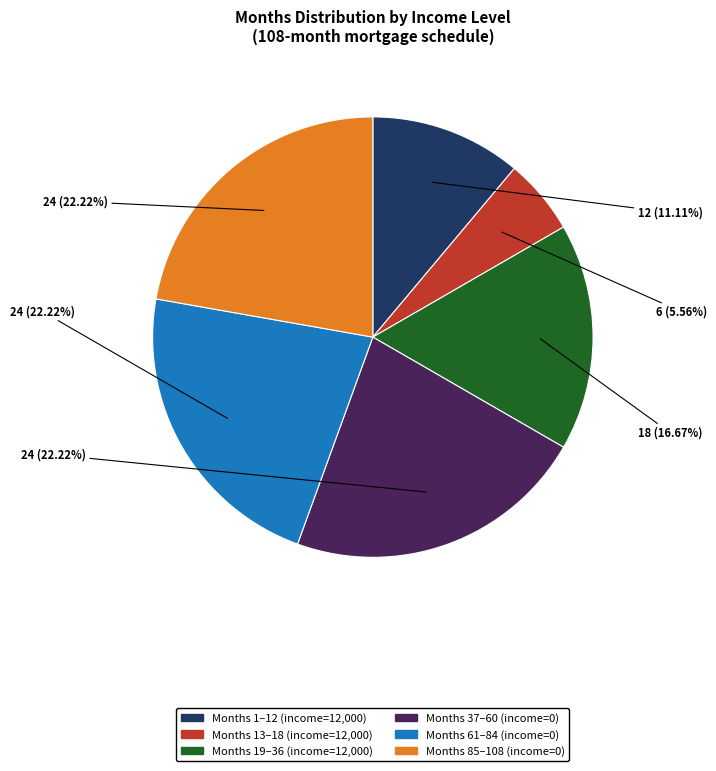

Is there a majority slice in this chart?

No